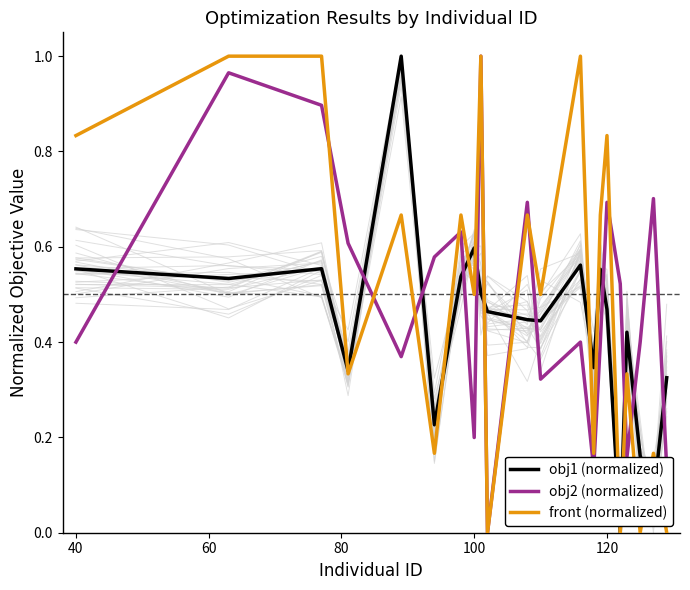

Which series has the largest range (max minus min)?

obj1 (normalized)